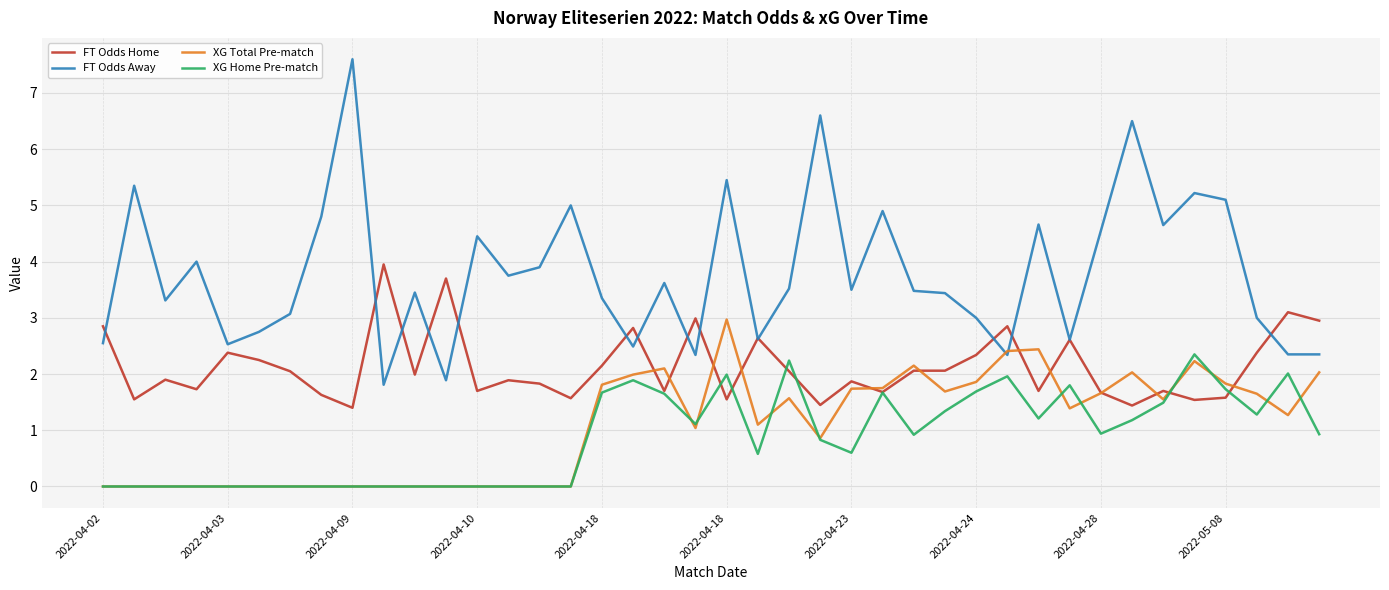

Which series has the largest total across all categories?

FT Odds Away